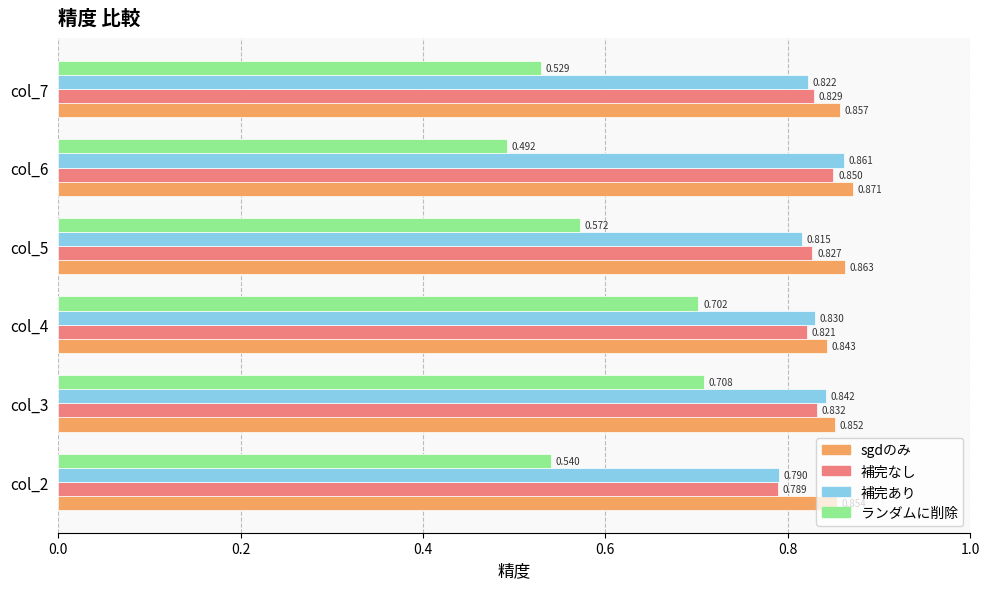

Which series has the largest range (max minus min)?

ランダムに削除